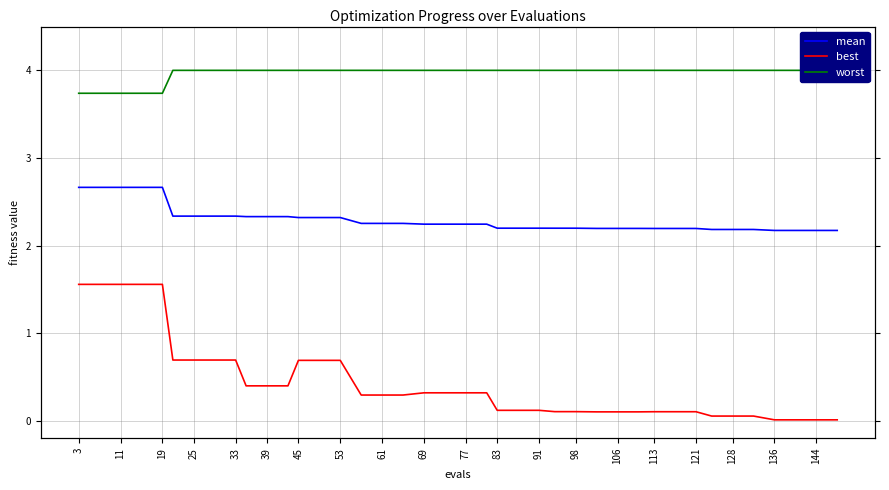

At 3, list the series in order from largest to smallest.

worst, mean, best